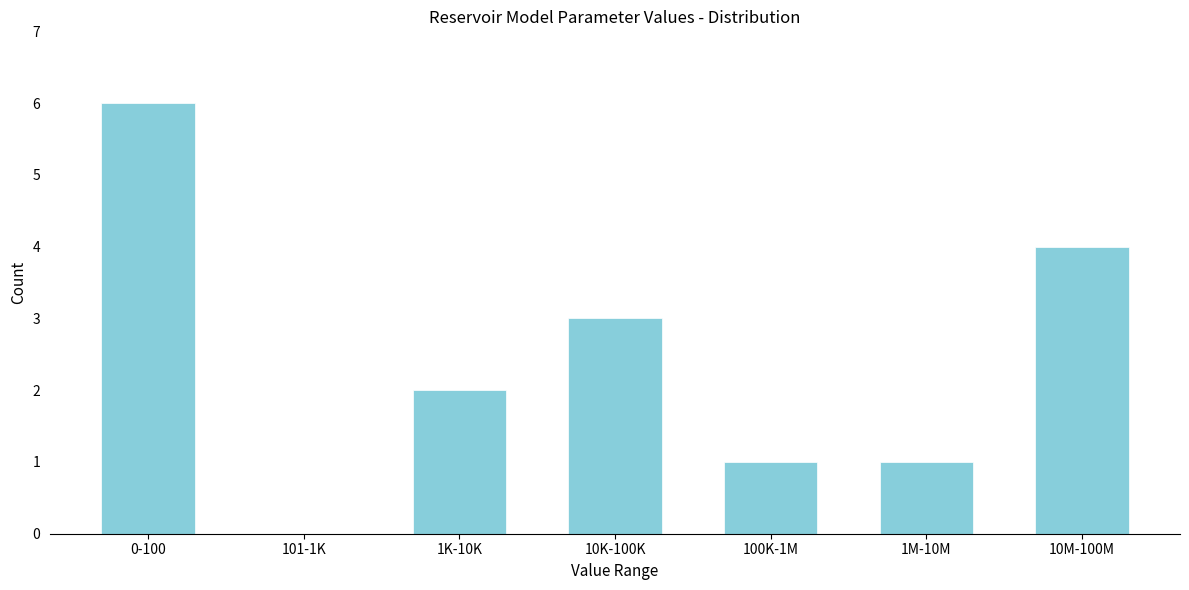

Reading left to right, list all the values displayed in this chart.

0-100=6	101-1K=0	1K-10K=2	10K-100K=3	100K-1M=1	1M-10M=1	10M-100M=4